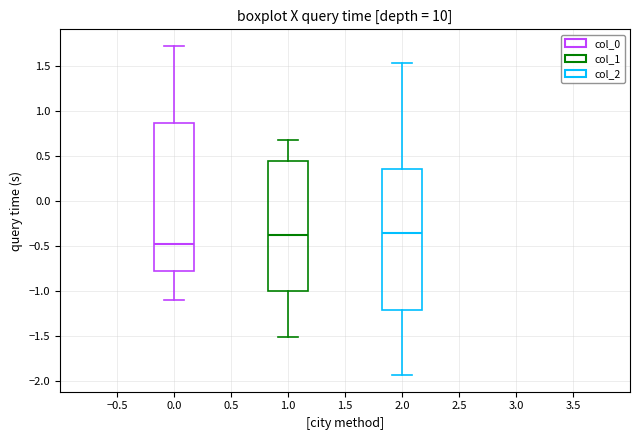

Which box's median line is the lowest?

0.0